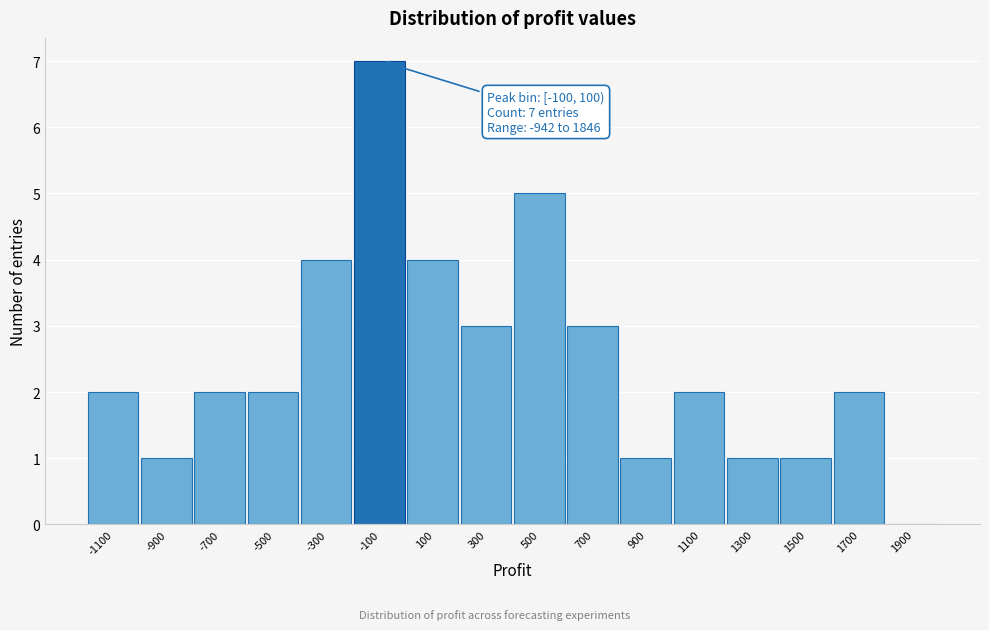

Reading left to right, transcribe all the data shown in this chart.

-1100=2	-900=1	-700=2	-500=2	-300=4	-100=7	100=4	300=3	500=5	700=3	900=1	1100=2	1300=1	1500=1	1700=2	1900=0